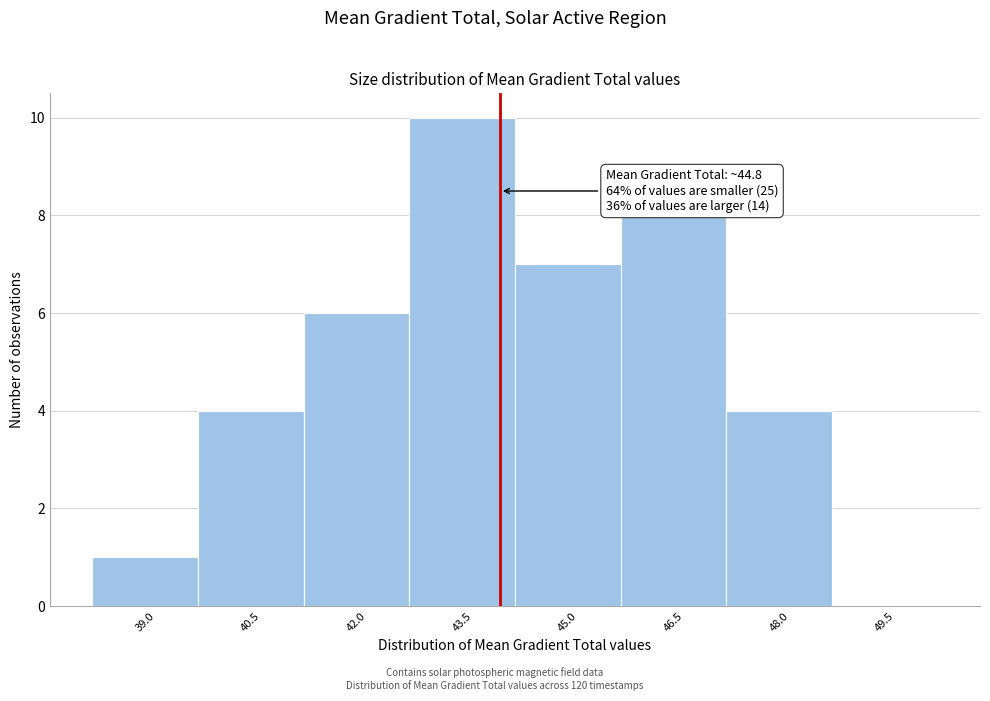

Reading left to right, list all the values displayed in this chart.

39.0=1	40.5=4	42.0=6	43.5=10	45.0=7	46.5=8	48.0=4	49.5=0